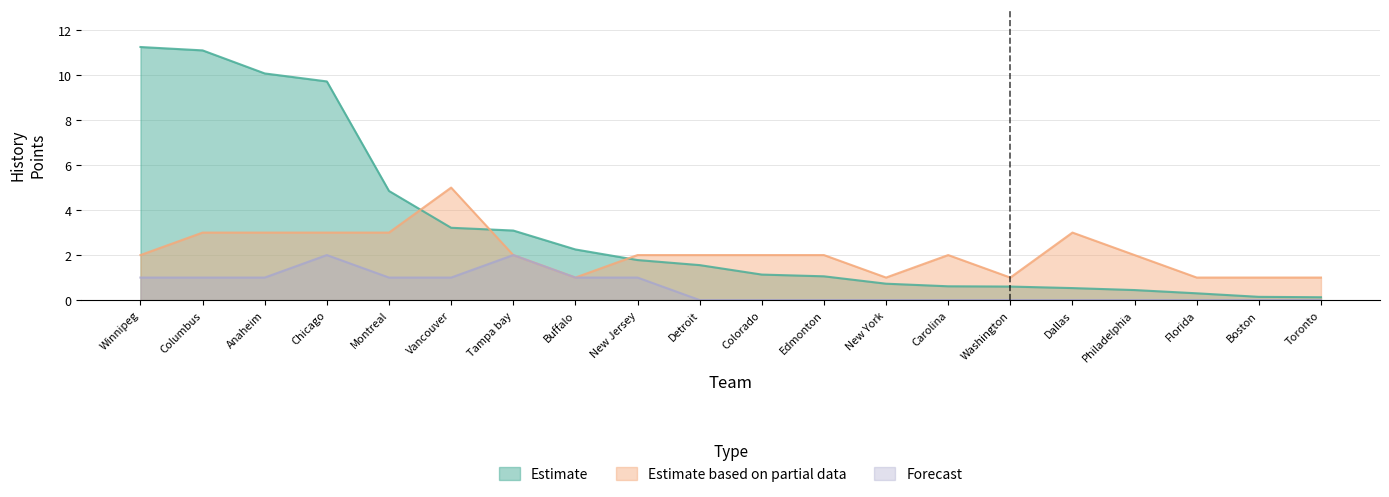

Is the value of Forecast at Columbus greater than the value of Estimate at New Jersey?

No